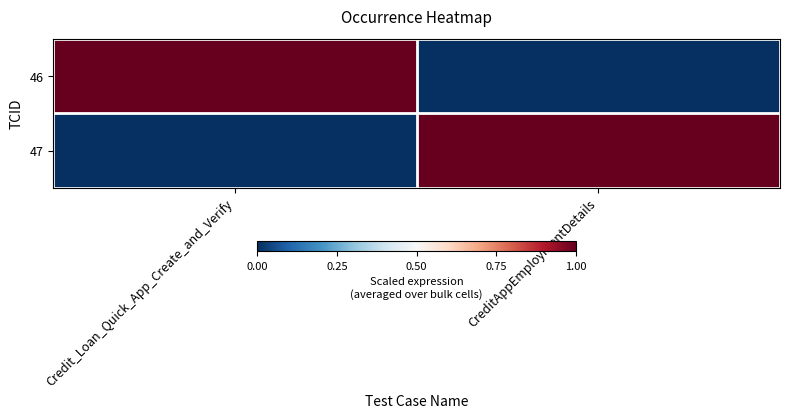

How many data points does each series have?

2